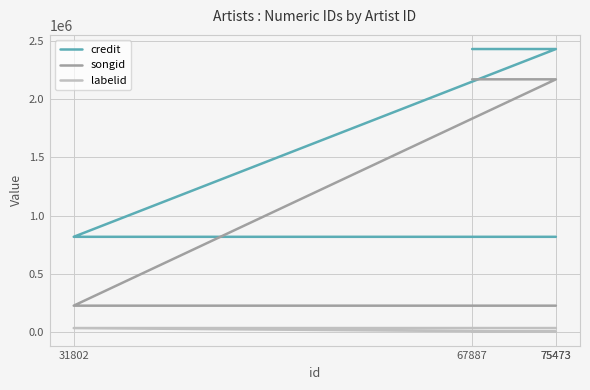

At which label is songid closest to 1197840?

75473